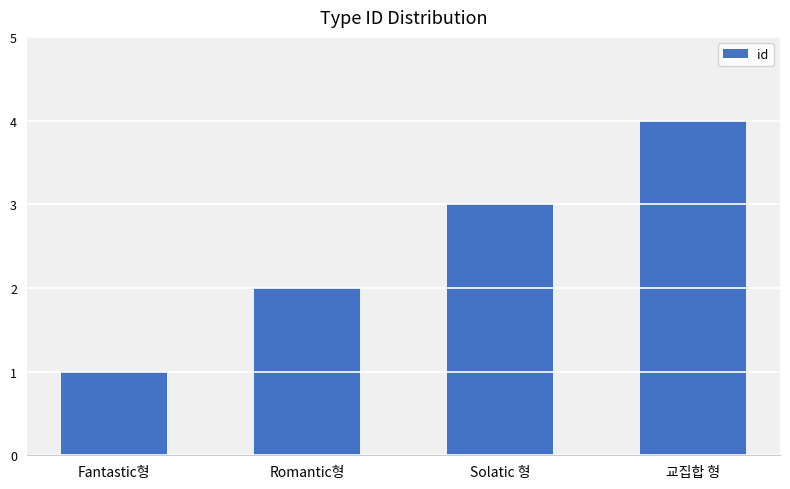

List the labels in order of value, smallest first.

Fantastic형, Romantic형, Solatic 형, 교집합 형